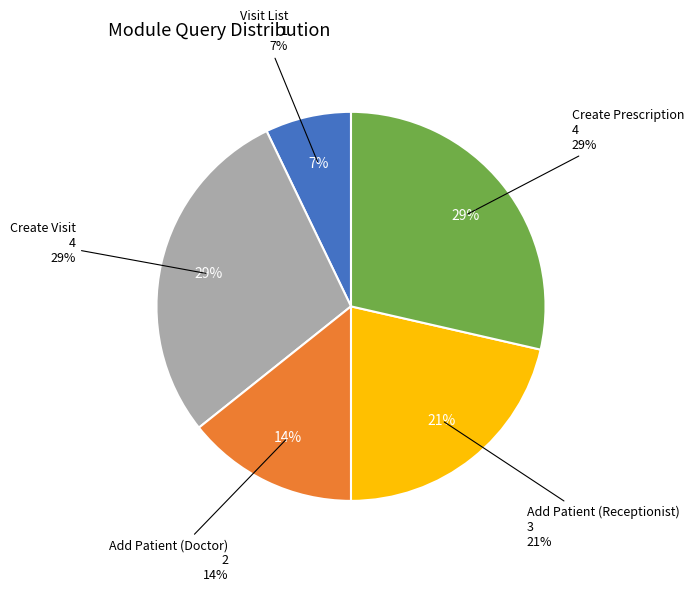

Combined, what portion of the pie is Create Visit and Add Patient (Doctor)?

42.9%